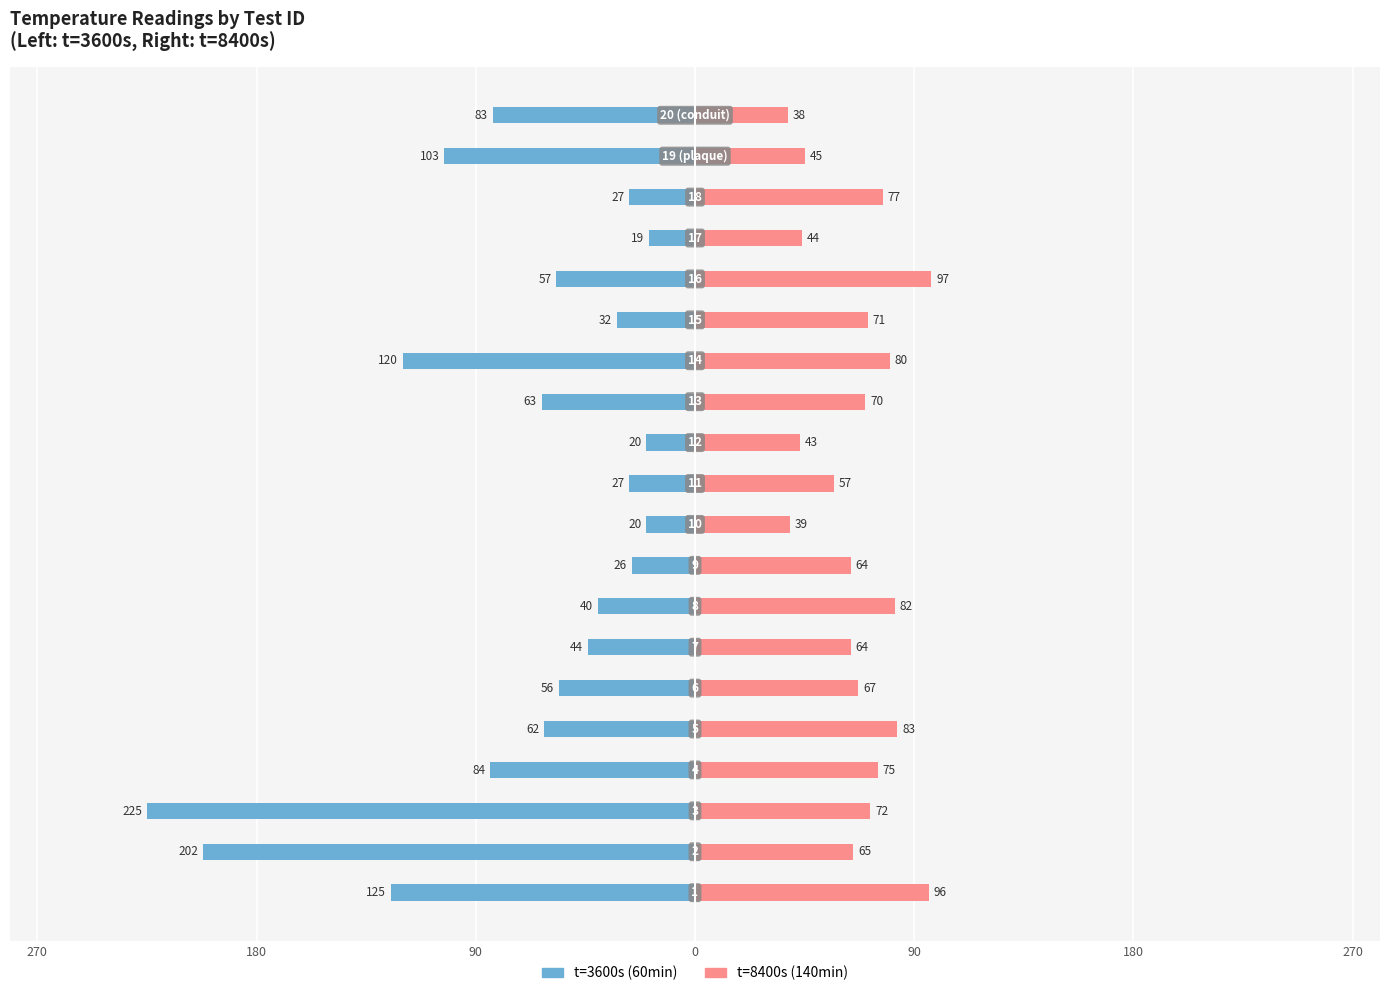

Reading left to right, list all the values displayed in this chart.

t=3600s (60min): -125	-202	-225	-84	-62	-56	-44	-40	-26	-20	-27	-20	-63	-120	-32	-57	-19	-27	-103	-83
t=8400s (140min): 96	65	72	75	83	67	64	82	64	39	57	43	70	80	71	97	44	77	45	38